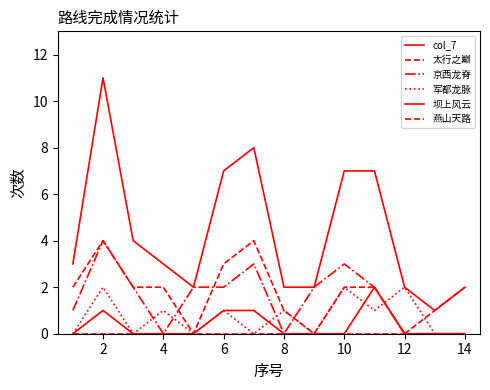

How many lines are shown in the chart?

6